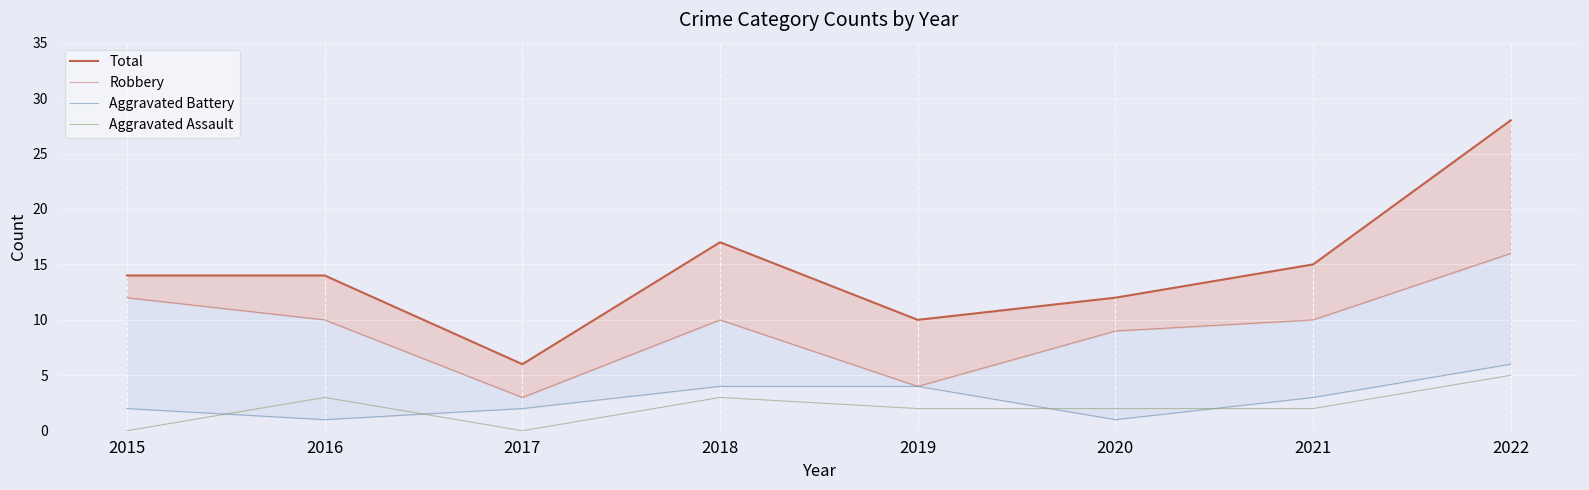

Which series has the widest spread of values?

Total